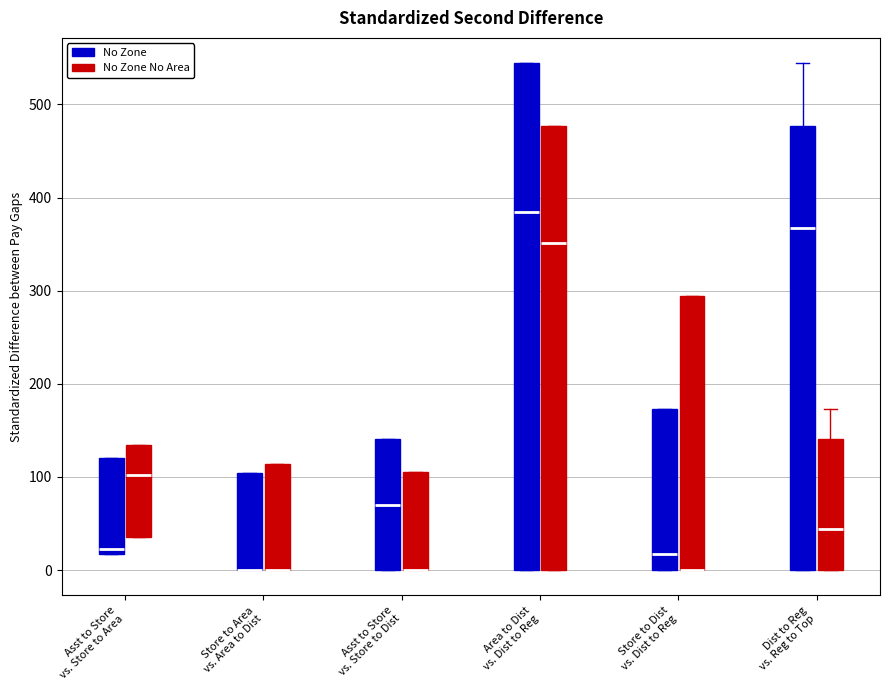

Reading left to right, transcribe this box plot: for each box, give where its median line is, the range the box spans, and where its two whiskers end, as read against the y-axis. The values are not printed on the chart, so give them approximately, as read against the axis.

Asst to Store vs. Store to Area (No Zone): median 20 (just above the box's lower edge), box 20 to 120, whiskers 20 to 120
Asst to Store vs. Store to Area (No Zone No Area): median 100, box 40 to 130, whiskers 40 to 130
Store to Area vs. Area to Dist (No Zone): median 0 (drawn on the box's lower edge), box 0 to 100, whiskers 0 to 100
Store to Area vs. Area to Dist (No Zone No Area): median 0 (drawn on the box's lower edge), box 0 to 110, whiskers 0 to 110
Asst to Store vs. Store to Dist (No Zone): median 70, box 0 to 140, whiskers 0 to 140
Asst to Store vs. Store to Dist (No Zone No Area): median 0 (drawn on the box's lower edge), box 0 to 110, whiskers 0 to 110
Area to Dist vs. Dist to Reg (No Zone): median 380, box 0 to 540, whiskers 0 to 540
Area to Dist vs. Dist to Reg (No Zone No Area): median 350, box 0 to 480, whiskers 0 to 480
Store to Dist vs. Dist to Reg (No Zone): median 20, box 0 to 170, whiskers 0 to 170
Store to Dist vs. Dist to Reg (No Zone No Area): median 0 (drawn on the box's lower edge), box 0 to 290, whiskers 0 to 290
Dist to Reg vs. Reg to Top (No Zone): median 370, box 0 to 480, whiskers 0 to 540
Dist to Reg vs. Reg to Top (No Zone No Area): median 40, box 0 to 140, whiskers 0 to 170